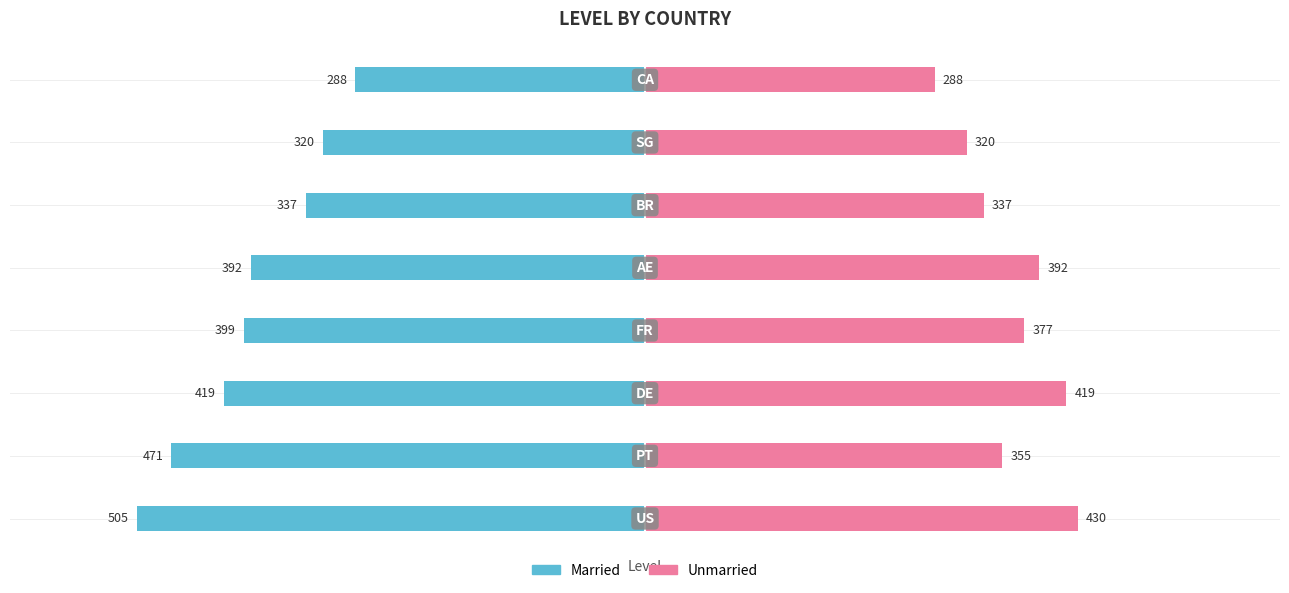

Between 5 and 1, which is larger?

5